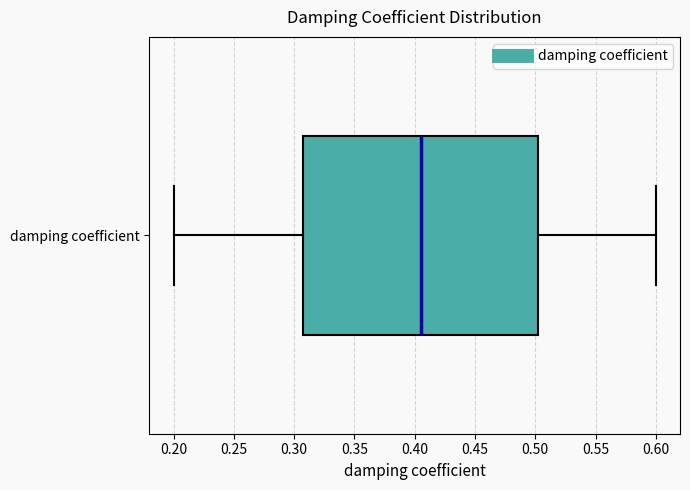

Read this box plot against the x-axis: the position of the median line, the range covered by the box, and the ends of both whiskers. The values are not printed on the chart, so give them approximately, as read against the axis.

median 0.405, box 0.310 to 0.505, whiskers 0.200 to 0.600